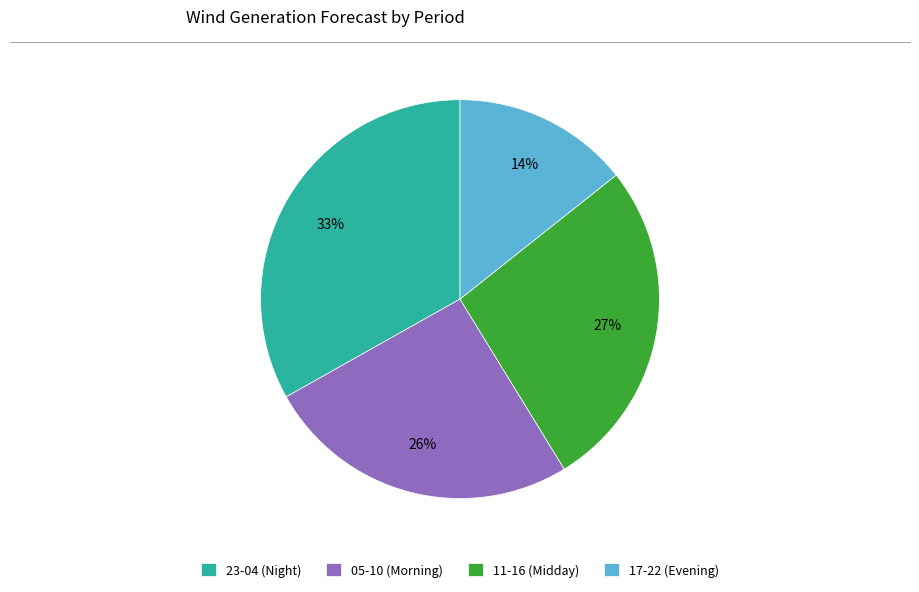

Is the sum of 11-16 (Midday) and 05-10 (Morning) greater than half?

Yes